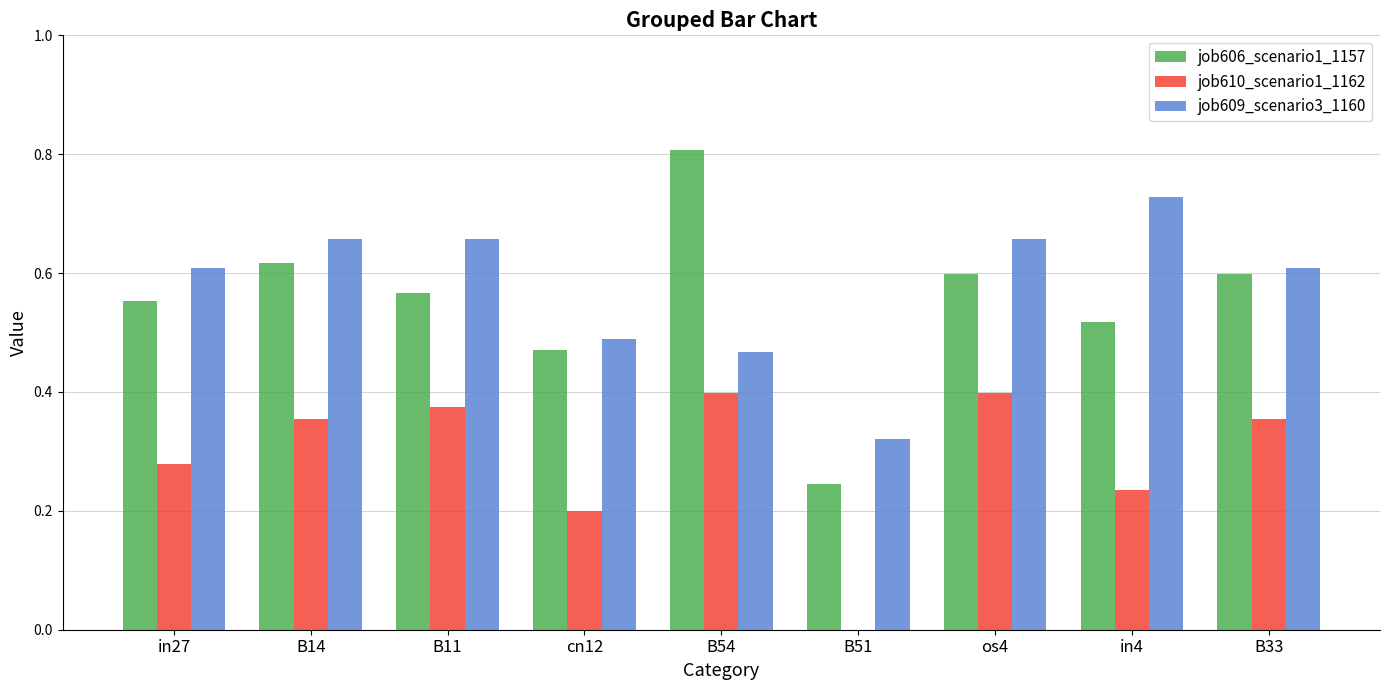

What is the sum of all job606_scenario1_1157 values?

5.0